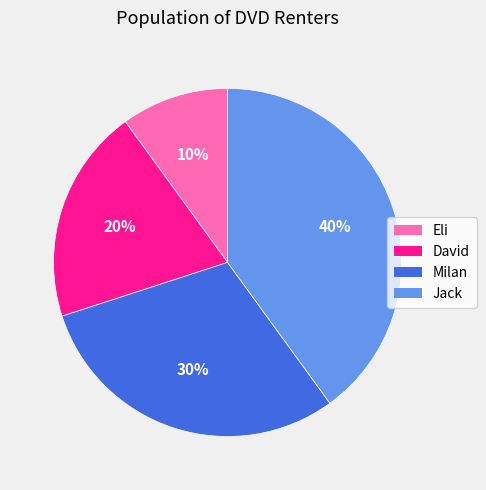

To the nearest percent, what is the difference between the largest and smallest slice percentages?

30%